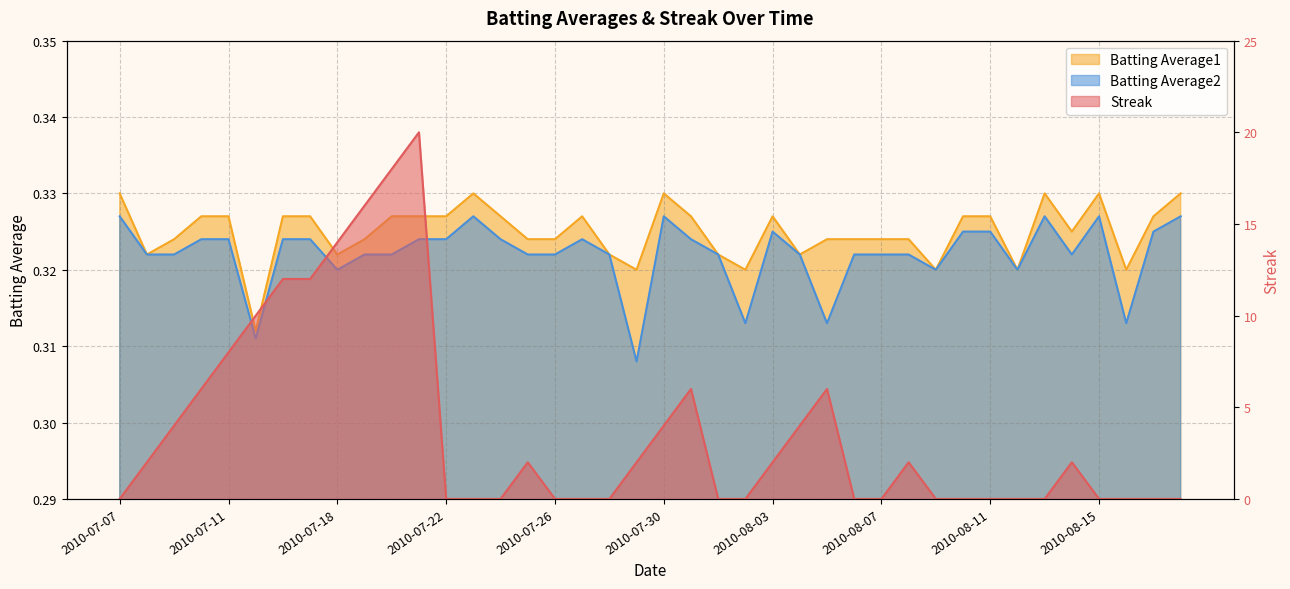

Is it true that Streak equals -11.2 at 2010-08-18?

False